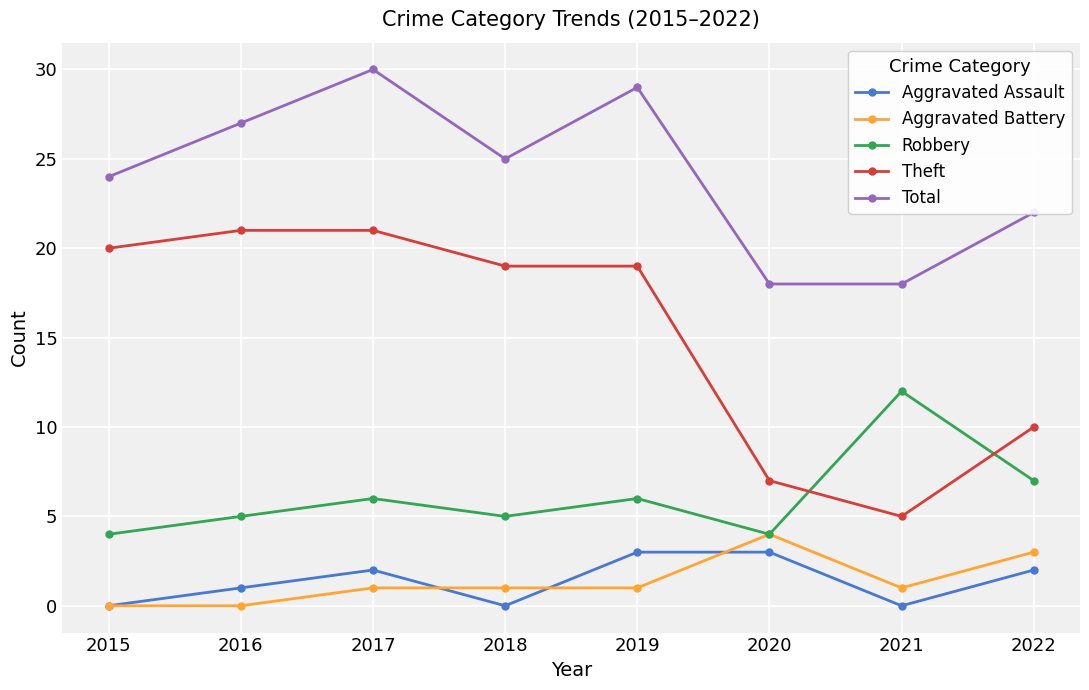

True or false: Robbery and Aggravated Assault cross at least once.

False